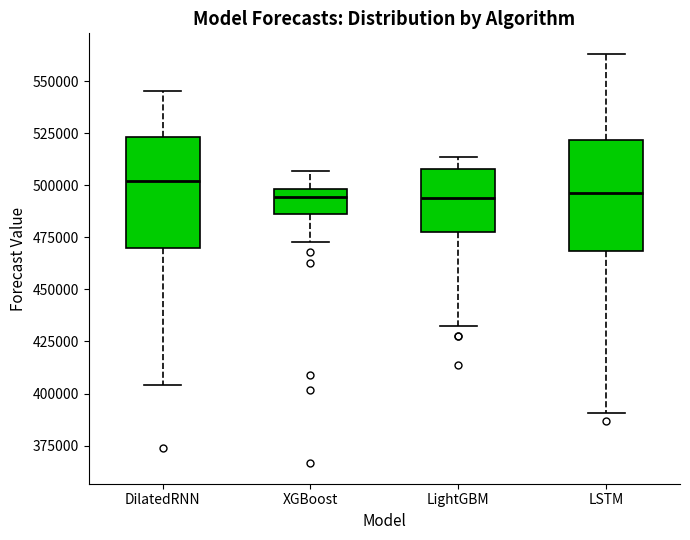

Where does the upper whisker of the box for LSTM end on the y-axis? The values are not printed on the chart, so give them approximately, as read against the axis.

565000